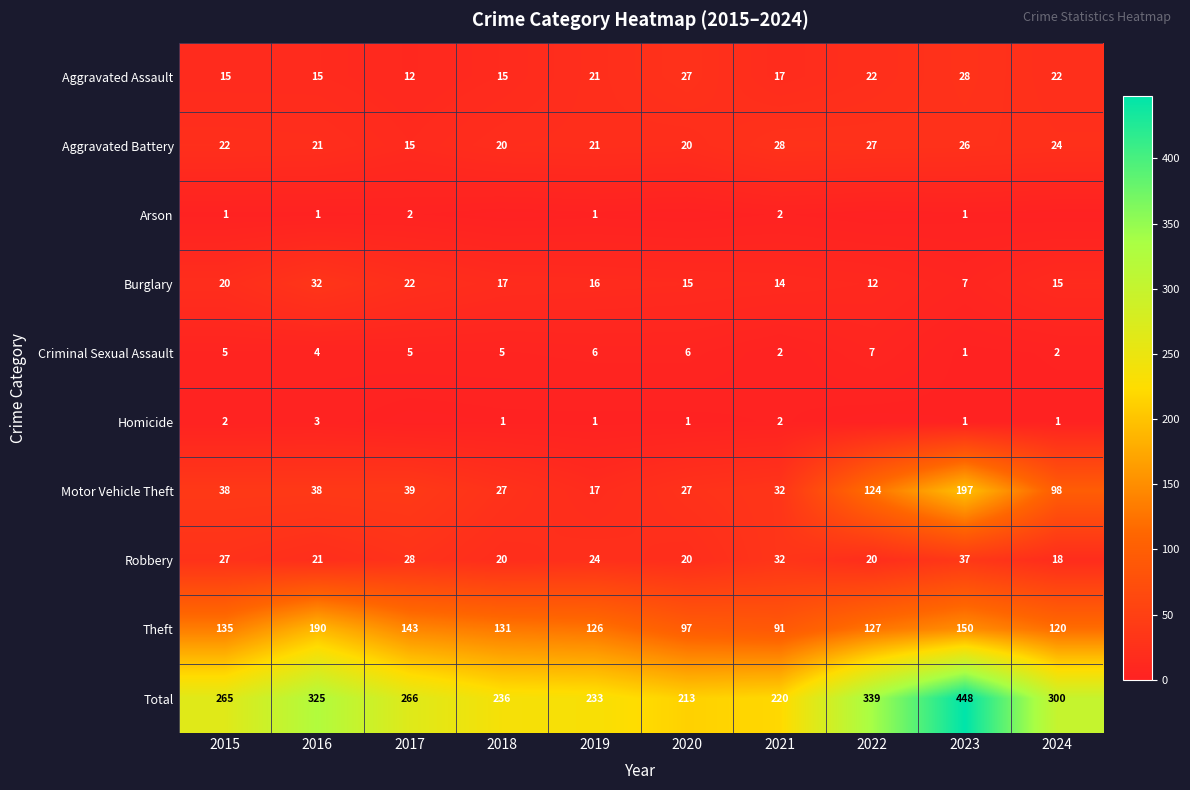

How many categories are shown in the chart?

10